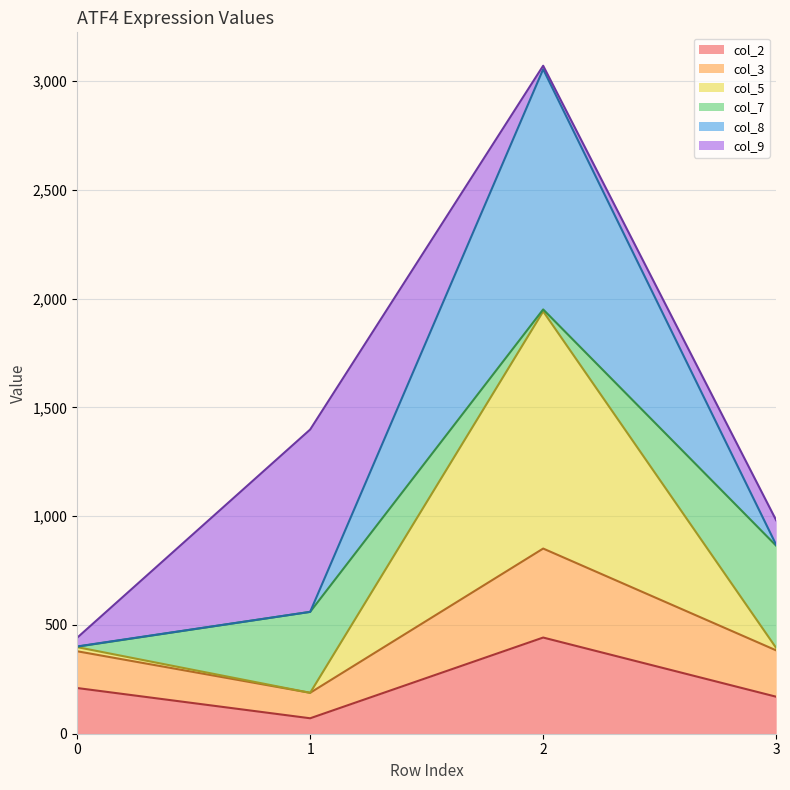

What is the value of the col_2 point at the 2nd from the left?

71